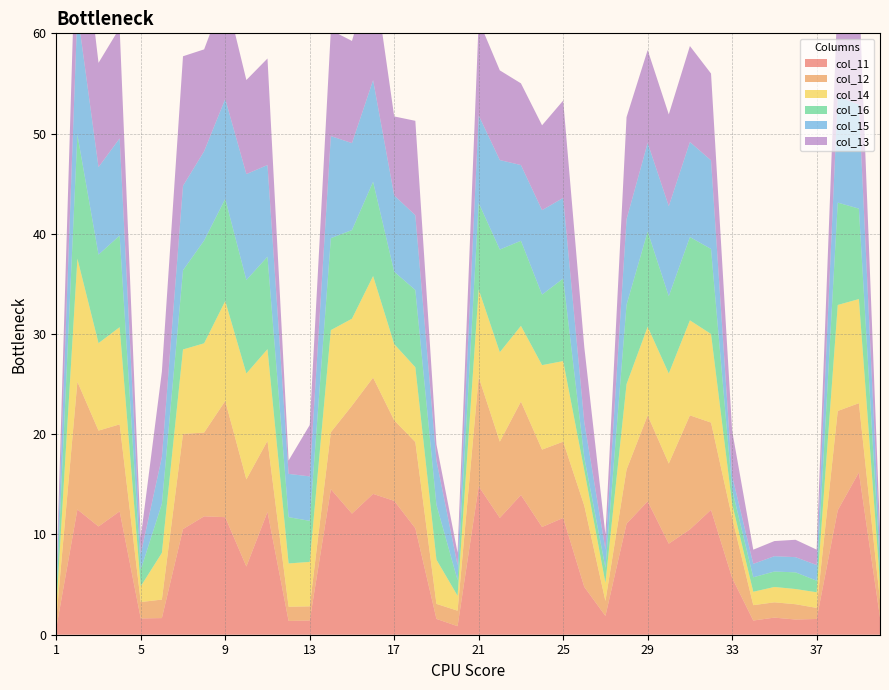

Reading left to right, extract all data points from this chart.

col_11: 1=0.7	2=12.5	3=10.8	4=12.3	5=1.6	6=1.7	7=10.5	8=11.8	9=11.7	10=6.8	11=12.2	12=1.4	13=1.4	14=14.5	15=12.1	16=14.1	17=13.4	18=10.6	19=1.6	20=0.9	21=14.8	22=11.7	23=13.9	24=10.8	25=11.7	26=4.8	27=1.9	28=11.1	29=13.3	30=9.1	31=10.5	32=12.5	33=5.7	34=1.4	35=1.7	36=1.5	37=1.6	38=12.4	39=16.2	40=1.7
col_12: 1=0.9	2=12.7	3=9.6	4=8.7	5=1.6	6=1.8	7=9.5	8=8.4	9=11.6	10=8.7	11=7.1	12=1.4	13=1.4	14=5.7	15=10.8	16=11.6	17=8.0	18=8.6	19=1.5	20=1.5	21=10.9	22=7.6	23=9.3	24=7.7	25=7.6	26=8.1	27=1.5	28=5.4	29=8.6	30=8.0	31=11.4	32=8.7	33=6.0	34=1.5	35=1.5	36=1.5	37=1.1	38=9.9	39=6.9	40=1.7
col_14: 1=1.0	2=12.3	3=8.7	4=9.7	5=1.6	6=4.7	7=8.4	8=8.9	9=10.0	10=10.6	11=9.1	12=4.3	13=4.4	14=10.2	15=8.7	16=10.1	17=7.6	18=7.5	19=4.4	20=1.5	21=8.7	22=8.9	23=7.6	24=8.4	25=8.0	26=3.5	27=1.8	28=8.5	29=8.8	30=9.0	31=9.5	32=8.8	33=1.4	34=1.3	35=1.5	36=1.5	37=1.6	38=10.6	39=10.4	40=1.7
col_16: 1=1.1	2=12.4	3=8.8	4=9.1	5=1.7	6=4.9	7=7.9	8=10.3	9=10.2	10=9.3	11=9.2	12=4.6	13=4.1	14=9.2	15=8.8	16=9.4	17=7.2	18=7.7	19=5.5	20=1.6	21=8.6	22=10.2	23=8.5	24=7.0	25=8.2	26=1.3	27=1.5	28=7.9	29=9.5	30=7.7	31=8.3	32=8.5	33=1.4	34=1.4	35=1.5	36=1.7	37=1.2	38=10.2	39=9.0	40=1.7
col_15: 1=1.0	2=12.3	3=8.7	4=9.7	5=1.6	6=4.7	7=8.4	8=8.9	9=10.0	10=10.6	11=9.1	12=4.3	13=4.4	14=10.2	15=8.7	16=10.1	17=7.6	18=7.5	19=4.4	20=1.5	21=8.7	22=8.9	23=7.6	24=8.4	25=8.0	26=3.5	27=1.8	28=8.5	29=8.8	30=9.0	31=9.5	32=8.8	33=1.4	34=1.3	35=1.5	36=1.5	37=1.6	38=10.6	39=10.4	40=1.7
col_13: 1=0.8	2=12.7	3=10.4	4=11.0	5=1.6	6=8.5	7=12.9	8=10.2	9=10.6	10=9.4	11=10.6	12=1.3	13=5.1	14=10.6	15=10.2	16=11.1	17=7.9	18=9.4	19=1.6	20=1.3	21=9.5	22=8.9	23=8.2	24=8.5	25=9.7	26=7.5	27=1.5	28=10.2	29=9.3	30=9.2	31=9.6	32=8.7	33=4.5	34=1.4	35=1.5	36=1.7	37=1.5	38=10.3	39=11.7	40=1.8